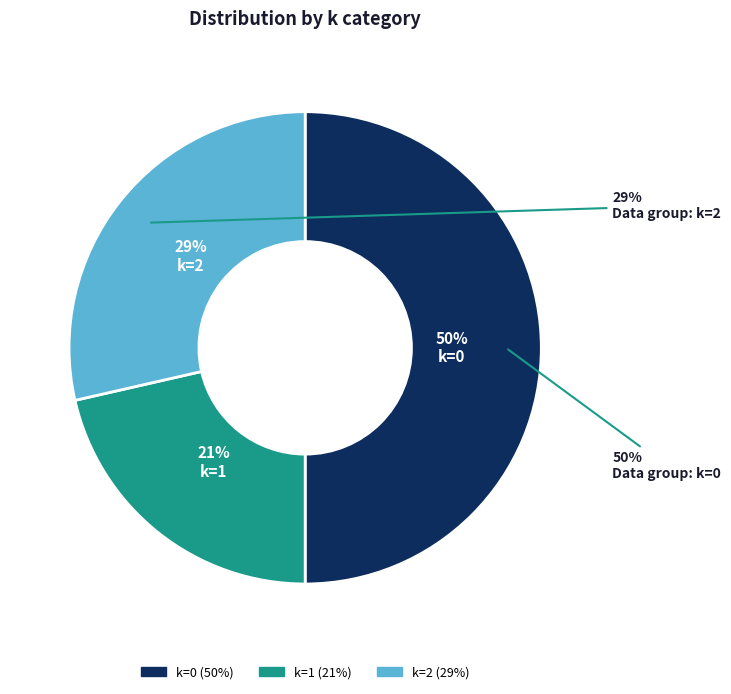

How many slices are in this pie chart?

3